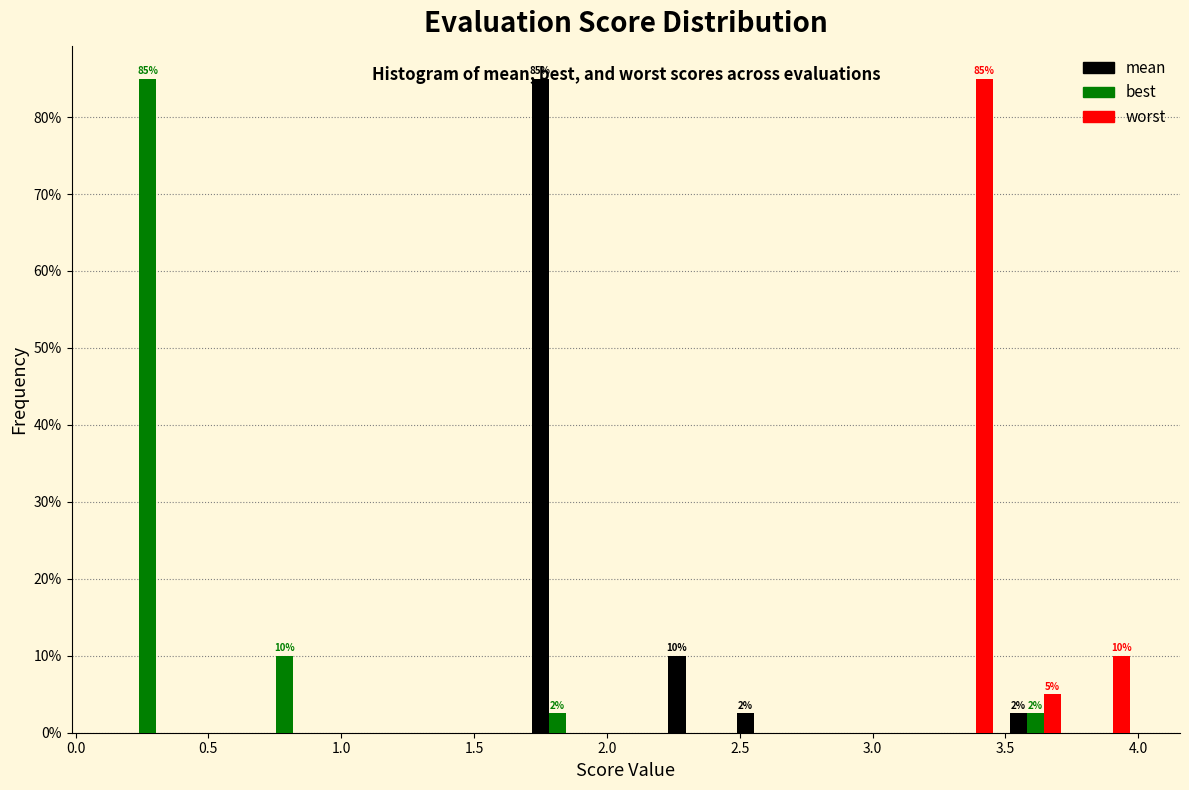

In the mean series, which range on the x-axis has the tallest bar?

1.70 to 1.95